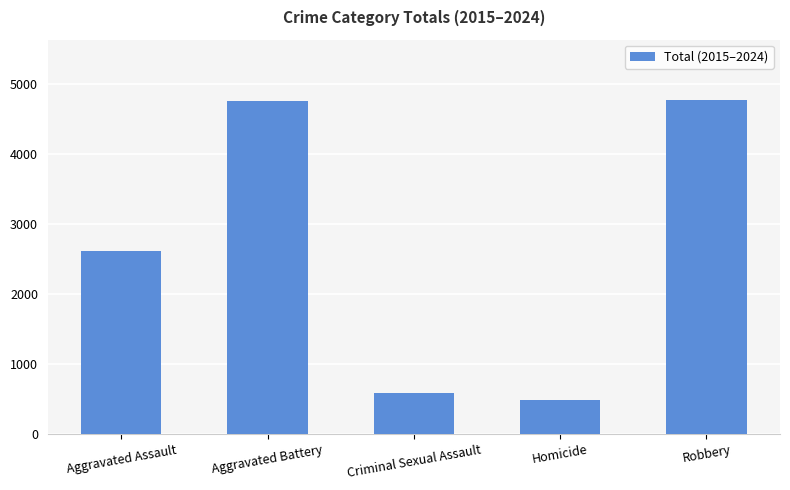

Read the value at Aggravated Battery.

4765